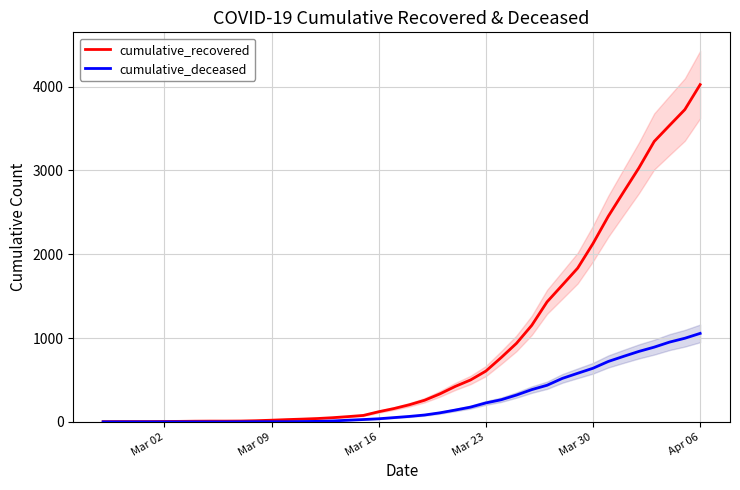

At which label is cumulative_recovered closest to 2014?

Mar 30